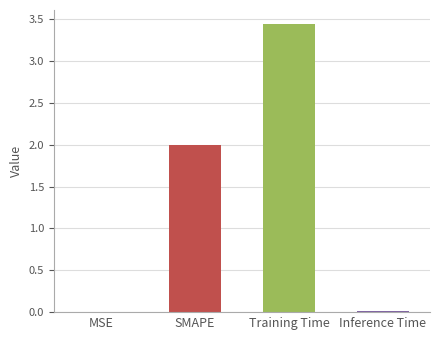

What is the sum of all values?

5.5